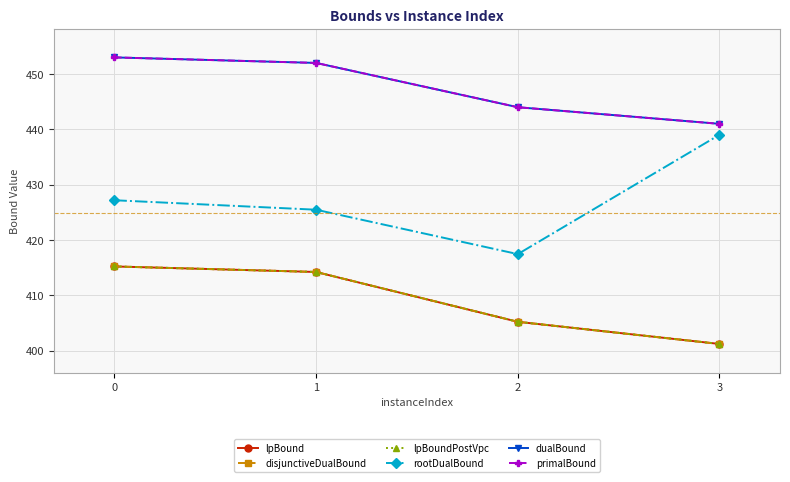

The rootDualBound series shows 638.3 at 2. True or false?

False